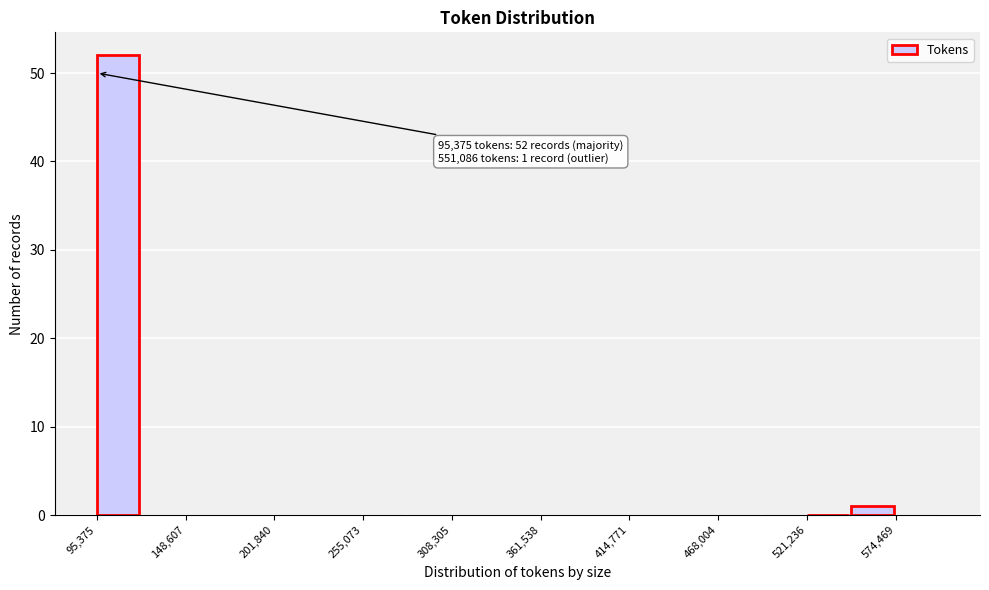

Read against the x-axis, roughly where is the centre of the tallest bar?

110000